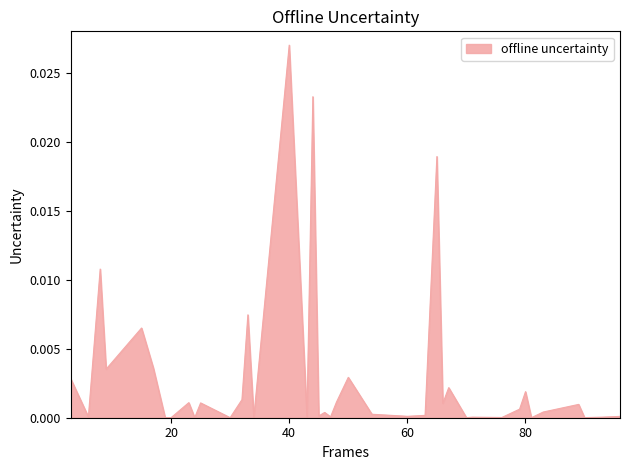

The chart shows a value of 0.0 at 20. True or false?

True